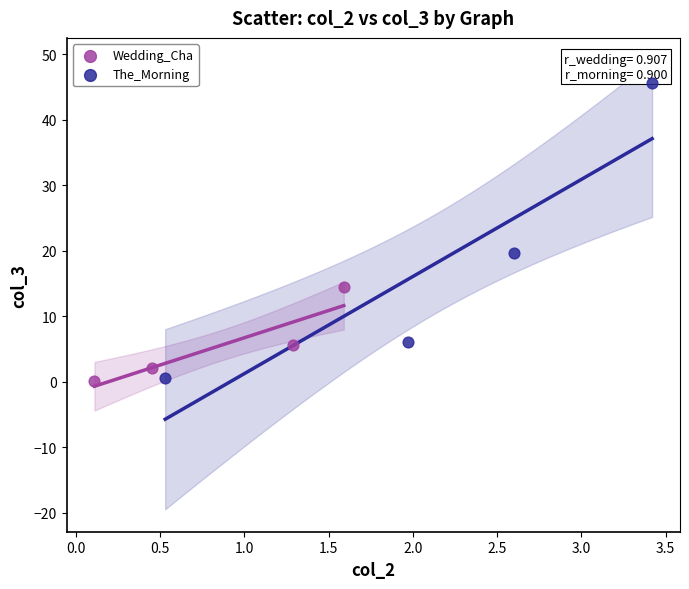

Which series has the widest spread of Y values?

The_Morning